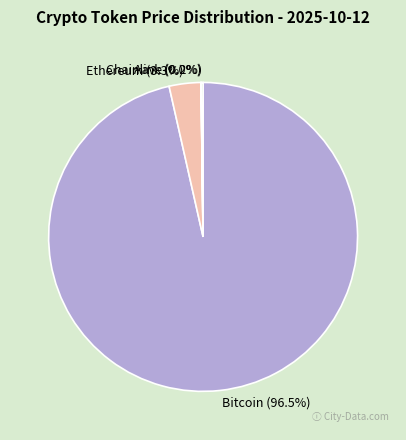

What is the majority slice?

Bitcoin